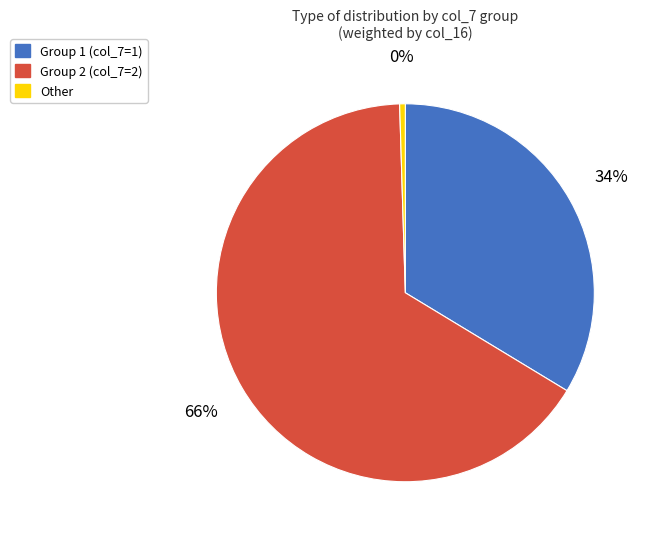

To the nearest percent, what is the average slice percentage?

33%